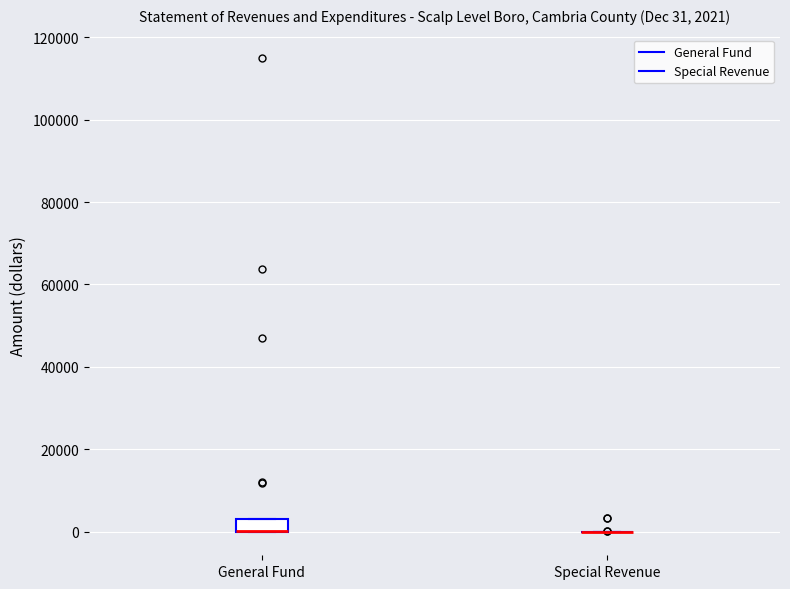

Comparing the boxes themselves (not the whiskers), which one is the tallest?

General Fund